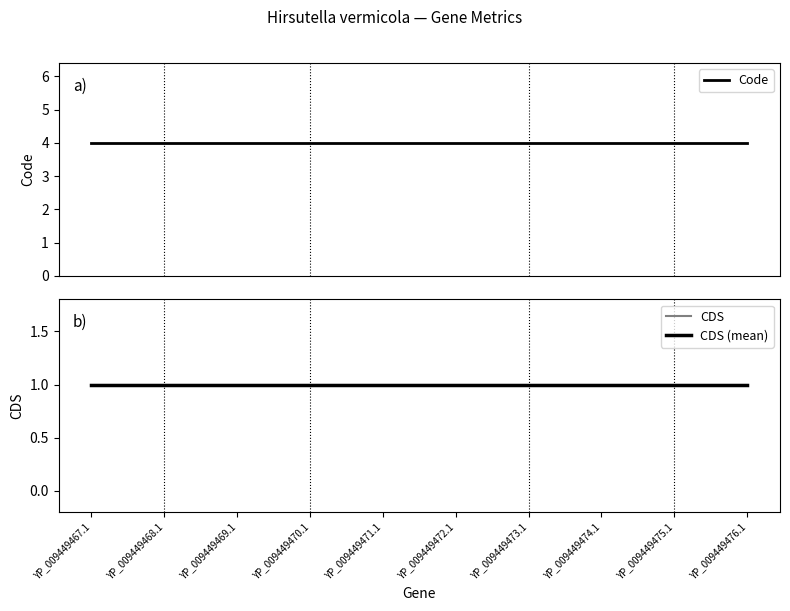

How many data points does each series have?

10